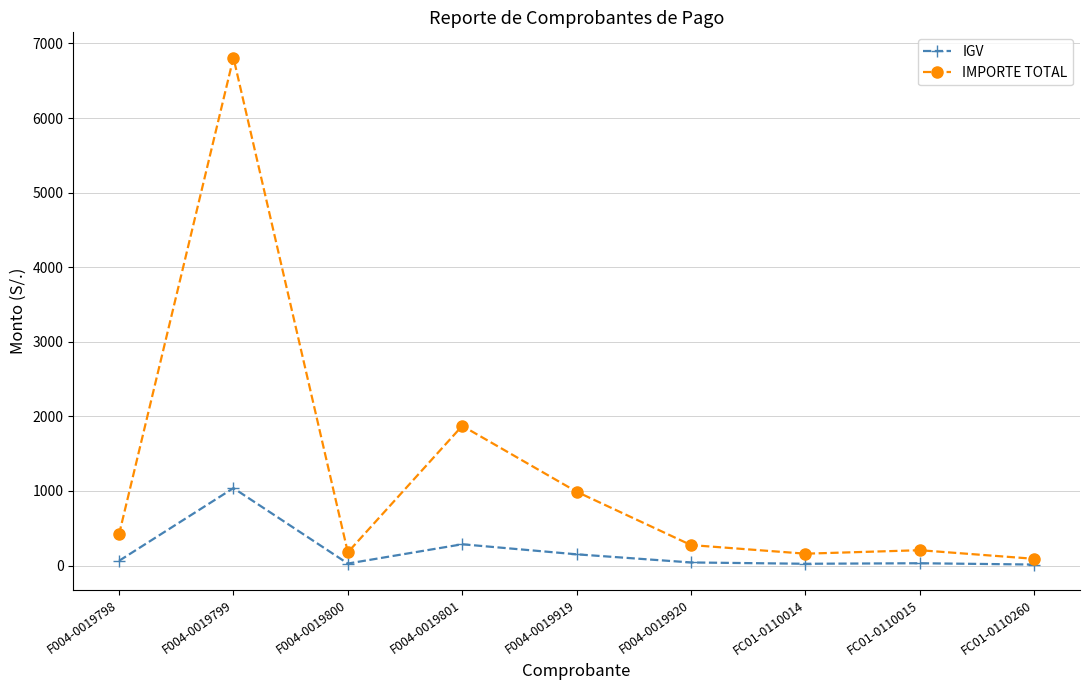

True or false: IMPORTE TOTAL has a value of 990.2 at F004-0019919.

True